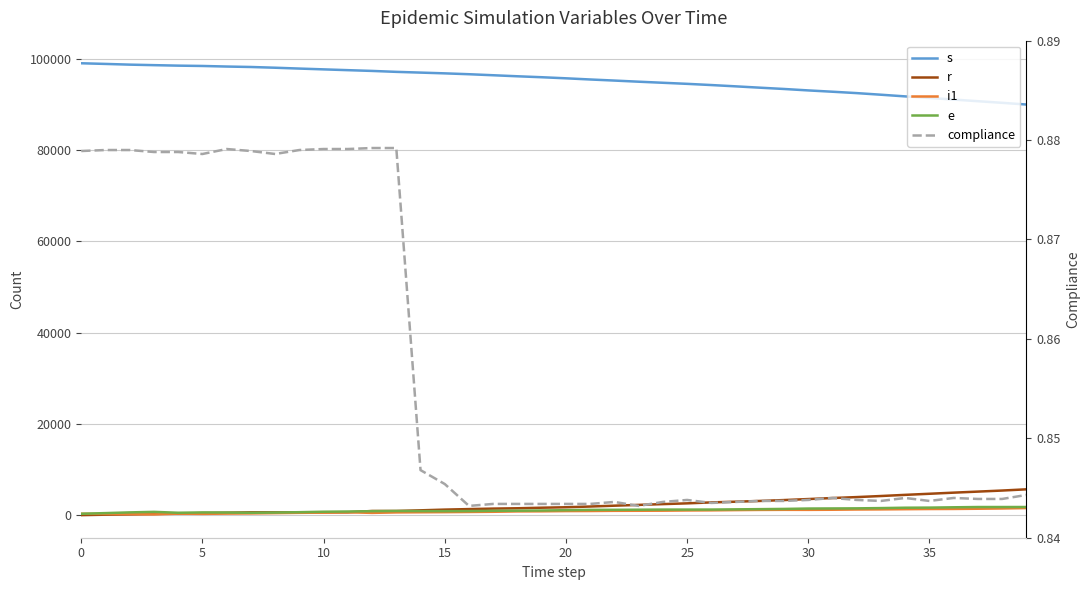

What is the sum of all compliance values?

34.2